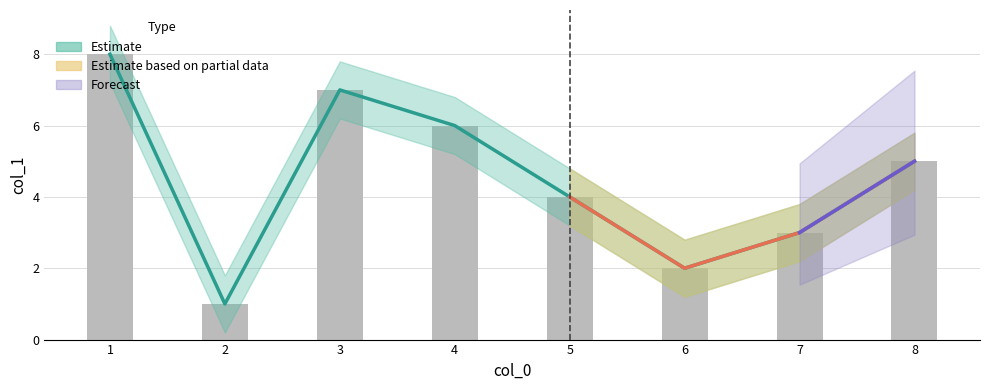

What is the sum of all Estimate values?

36